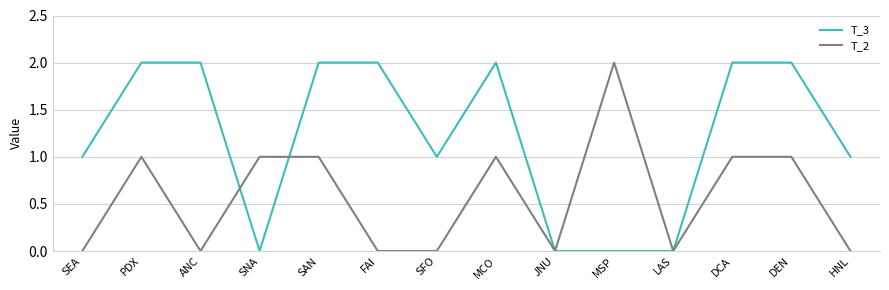

What position from the right is SEA?

14